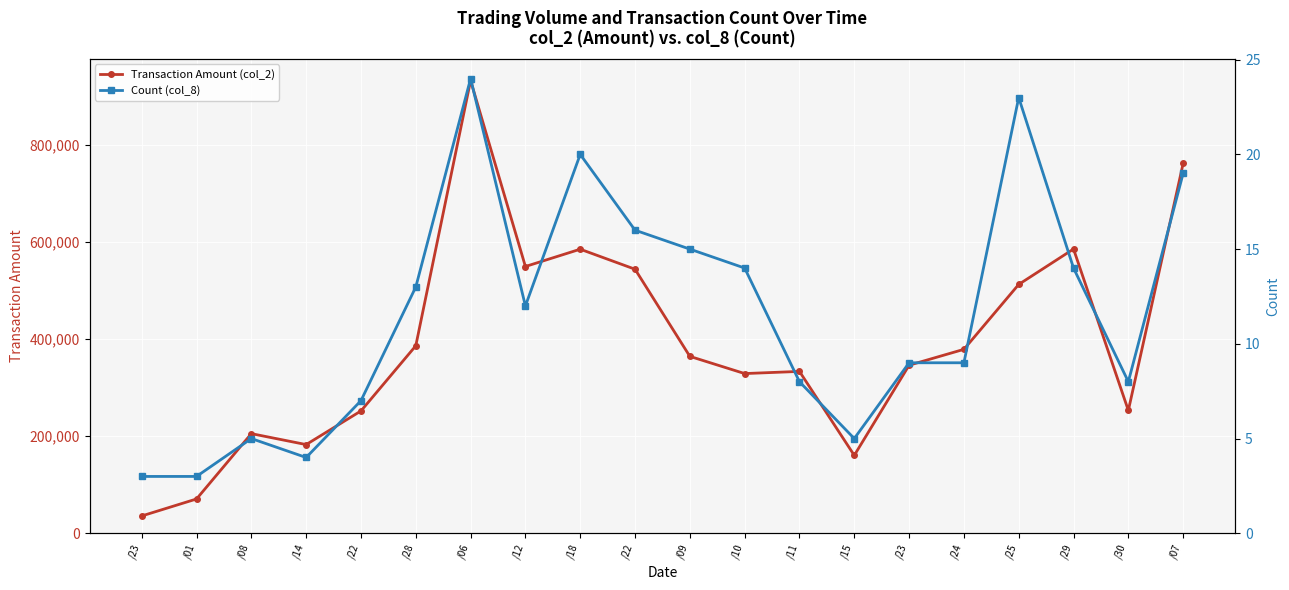

Which series has the largest total across all categories?

Transaction Amount (col_2)